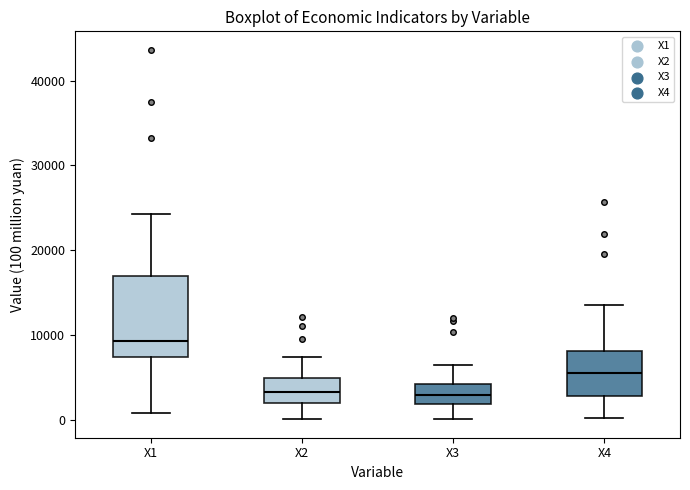

Reading left to right, read every box against the y-axis: the position of its median line, the range the box covers, and the ends of its whiskers. The values are not printed on the chart, so give them approximately, as read against the axis.

X1: median 9000, box 7000 to 17000, whiskers 1000 to 24000
X2: median 3000, box 2000 to 5000, whiskers 0 to 7000
X3: median 3000, box 2000 to 4000, whiskers 0 to 6000
X4: median 6000, box 3000 to 8000, whiskers 0 to 14000